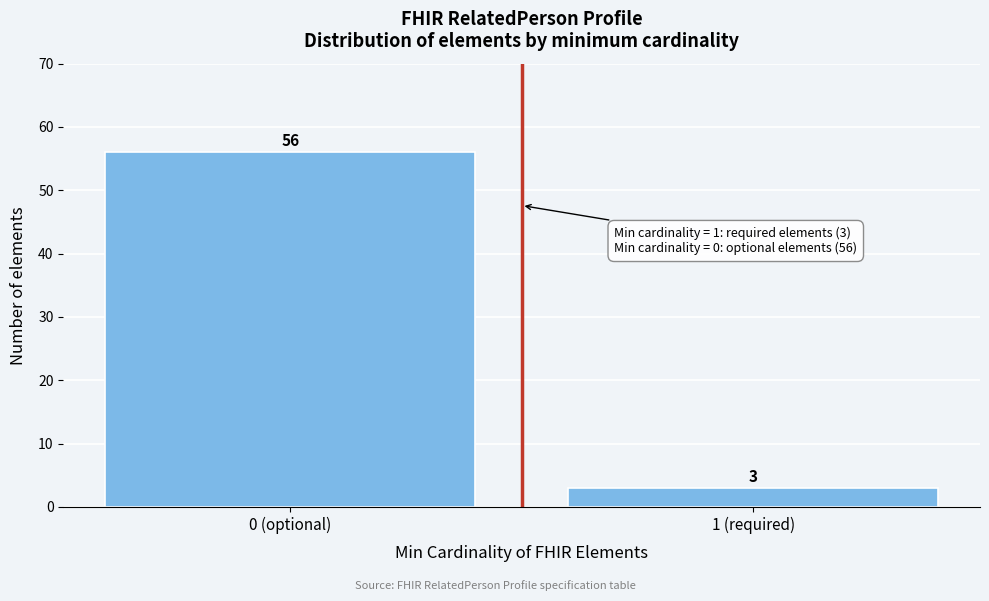

Reading right to left, list all the values displayed in this chart.

3	56